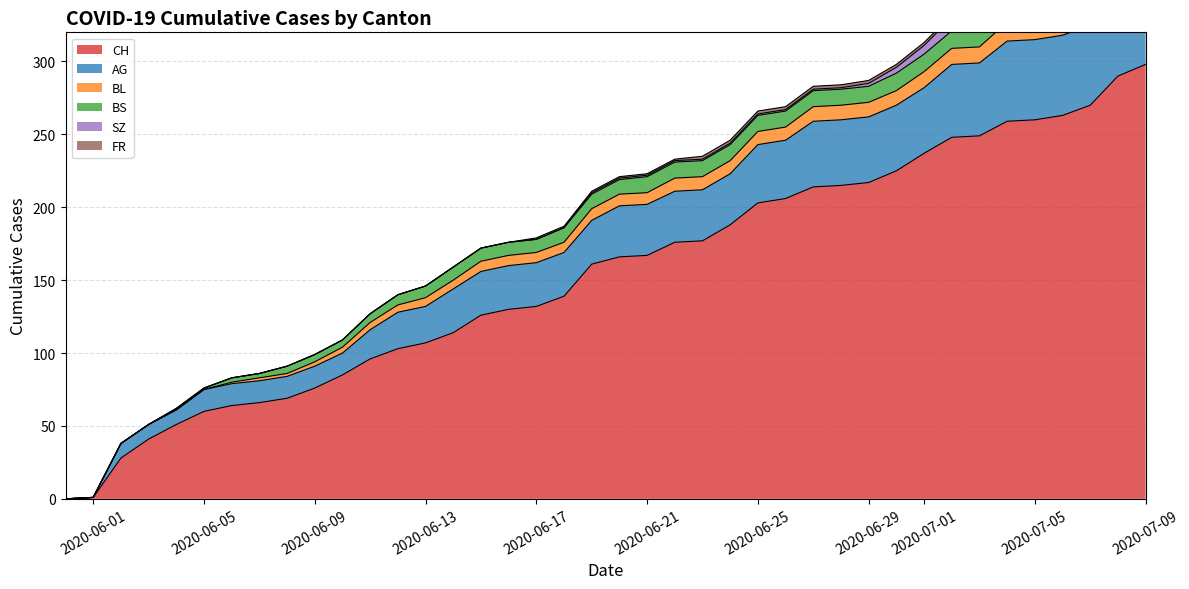

Which series changed the most between 2020-06-10 and 2020-07-08?

CH